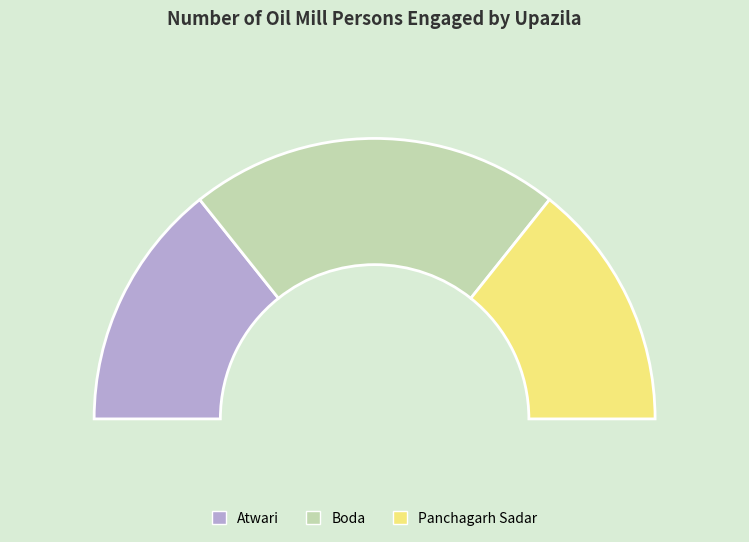

What portion of the pie excludes Atwari?

71.4%